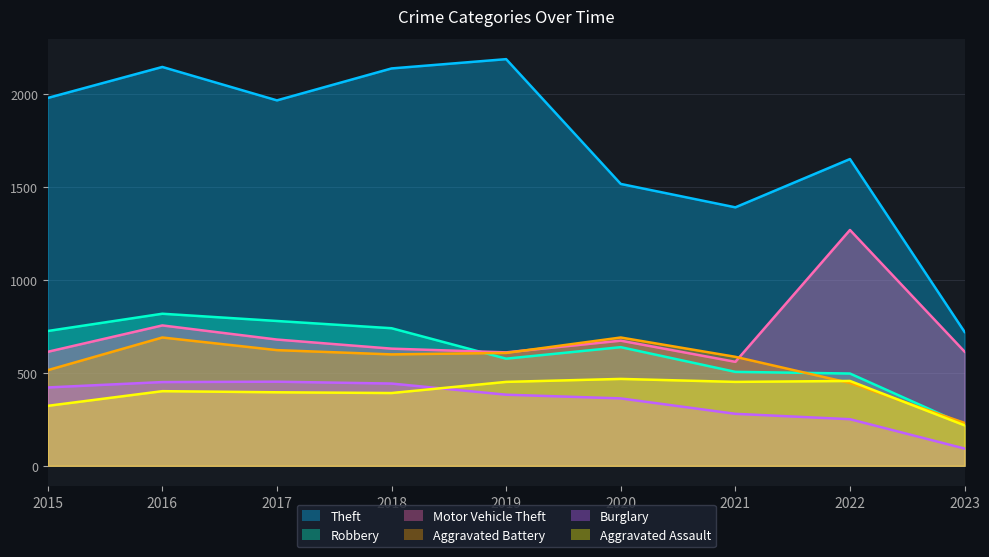

What is the difference between the highest and lowest values at 2019?

1807